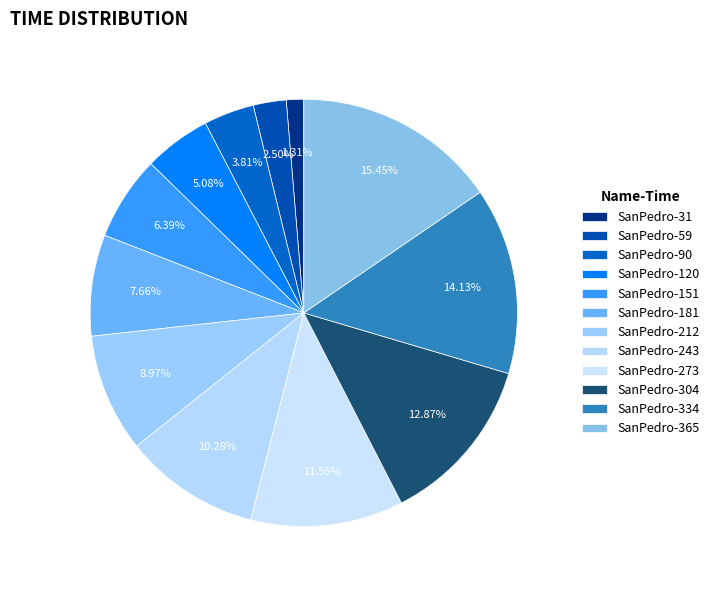

Does SanPedro-31 account for over 50% of the chart?

No